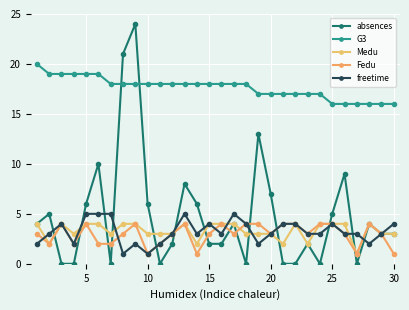

Reading left to right, extract all data points from this chart.

absences: 4	5	0	0	6	10	0	21	24	6	0	2	8	6	2	2	4	0	13	7	0	0	2	0	5	9	0	4	3	3
G3: 20	19	19	19	19	19	18	18	18	18	18	18	18	18	18	18	18	18	17	17	17	17	17	17	16	16	16	16	16	16
Medu: 4	2	4	3	4	4	3	4	4	3	3	3	4	2	4	4	4	3	3	3	2	4	2	4	4	4	1	4	3	3
Fedu: 3	2	4	2	4	2	2	3	4	1	2	3	4	1	3	4	3	4	4	3	4	4	3	4	4	3	1	4	3	1
freetime: 2	3	4	2	5	5	5	1	2	1	2	3	5	3	4	3	5	4	2	3	4	4	3	3	4	3	3	2	3	4